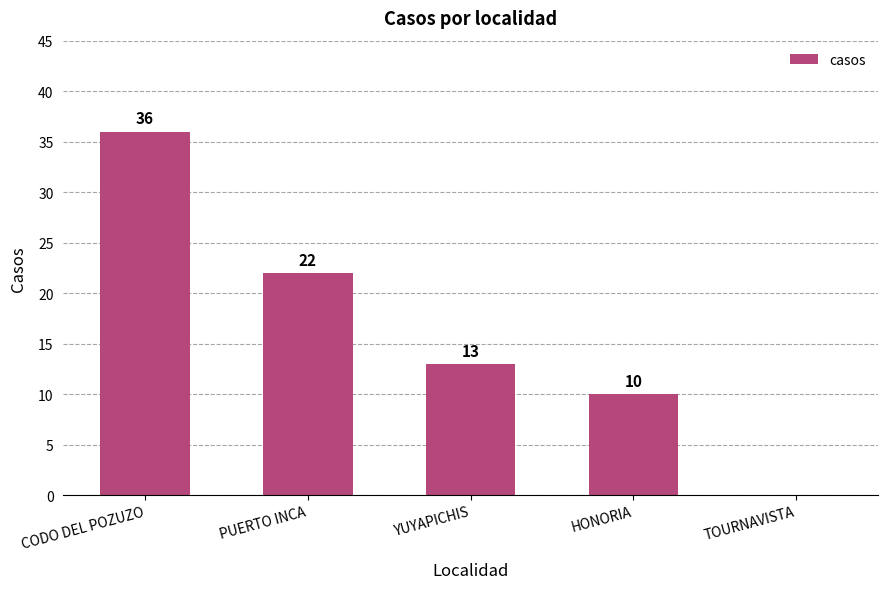

Reading right to left, list all the values displayed in this chart.

0	10	13	22	36